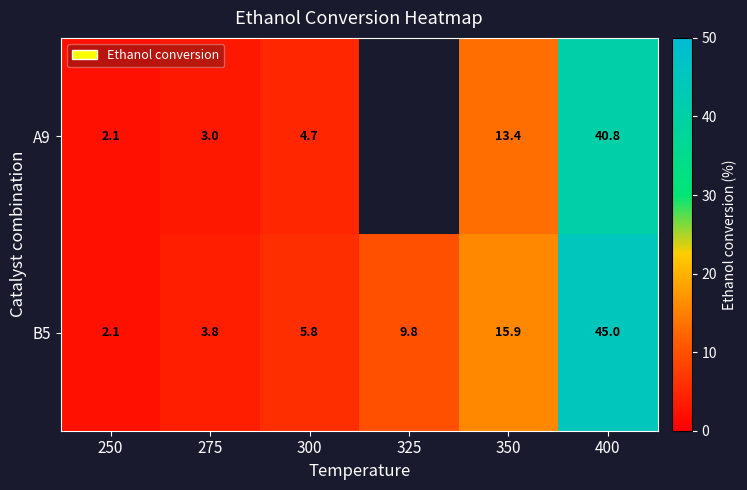

Is the value of B5 at 300 greater than the value of A9 at 400?

No